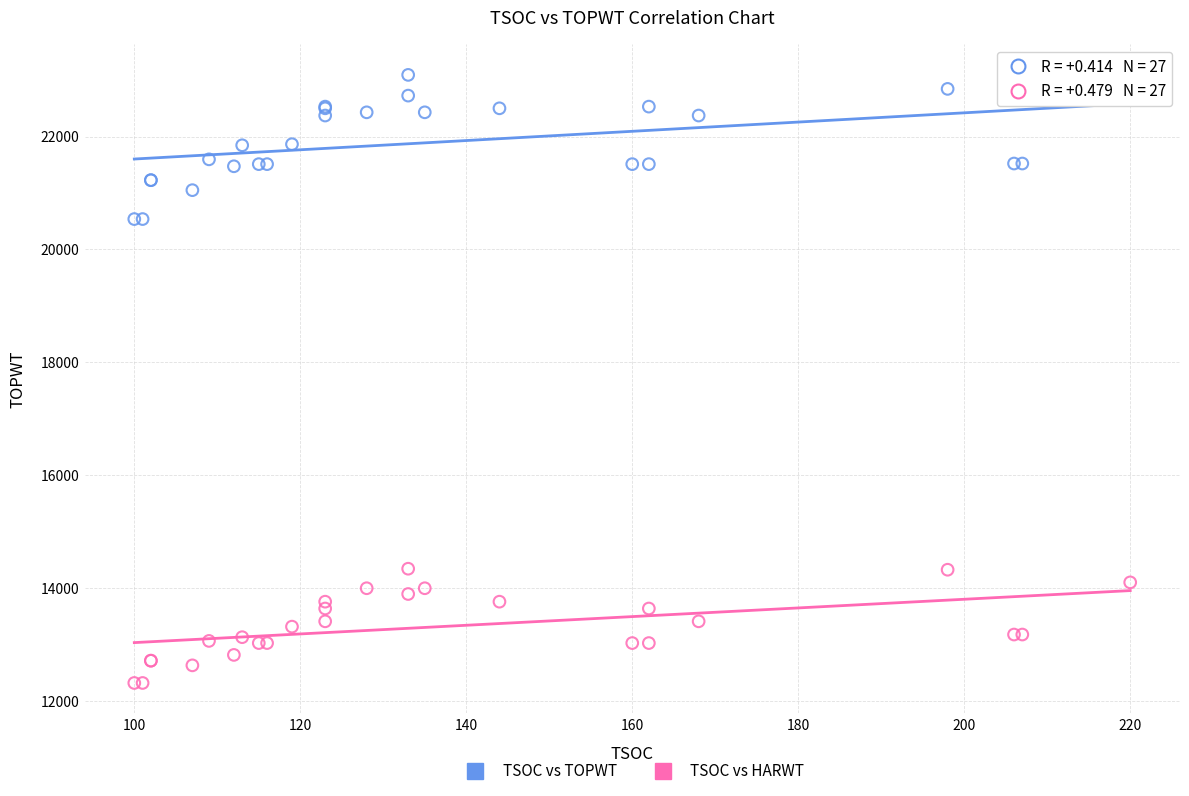

What is the X range (max minus min) for the scatter plot?

120